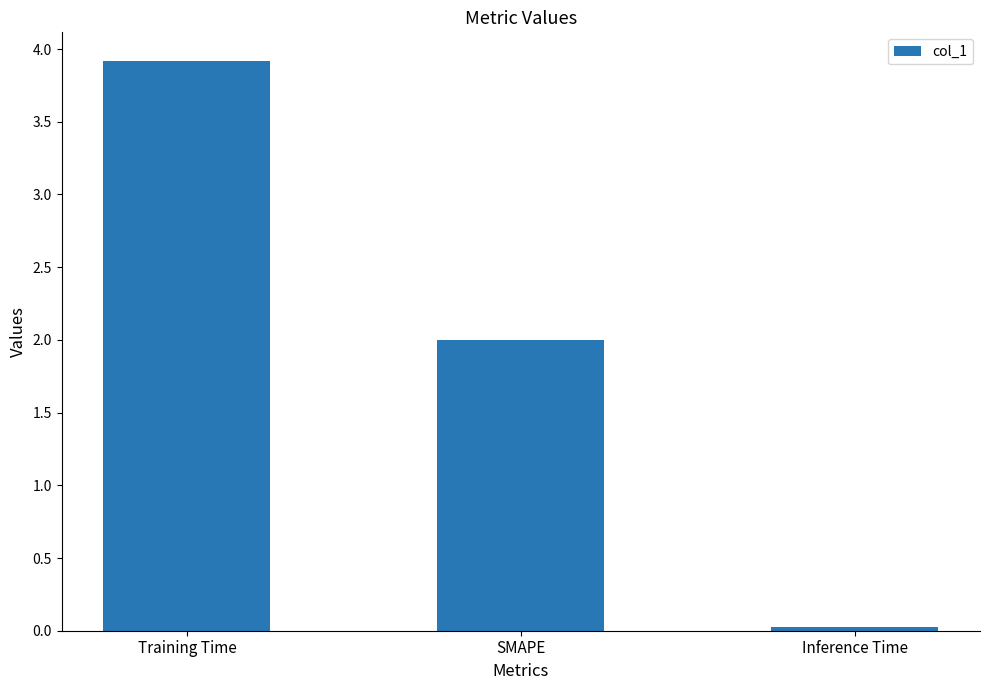

What is the change in value from Training Time to SMAPE?

-1.9